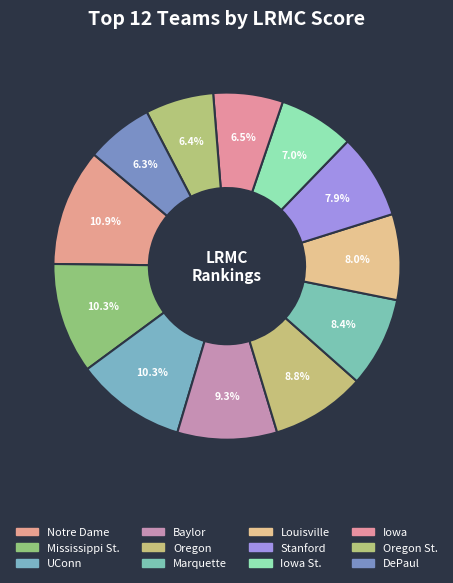

How many slices are in this pie chart?

12